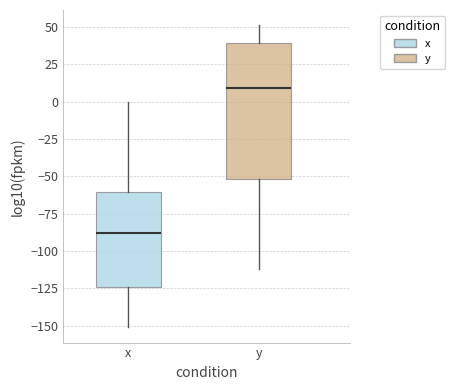

Comparing the boxes themselves (not the whiskers), which one is the tallest?

y